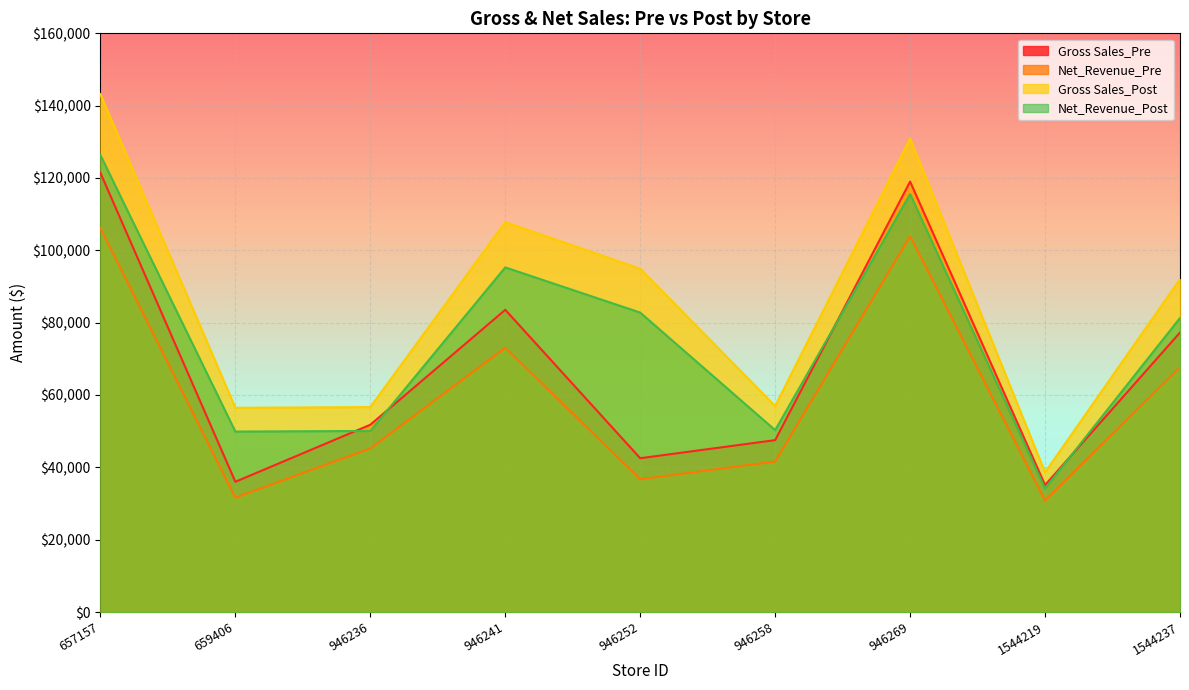

Is the value of Gross Sales_Pre at 946258 greater than the value of Net_Revenue_Pre at 946236?

Yes